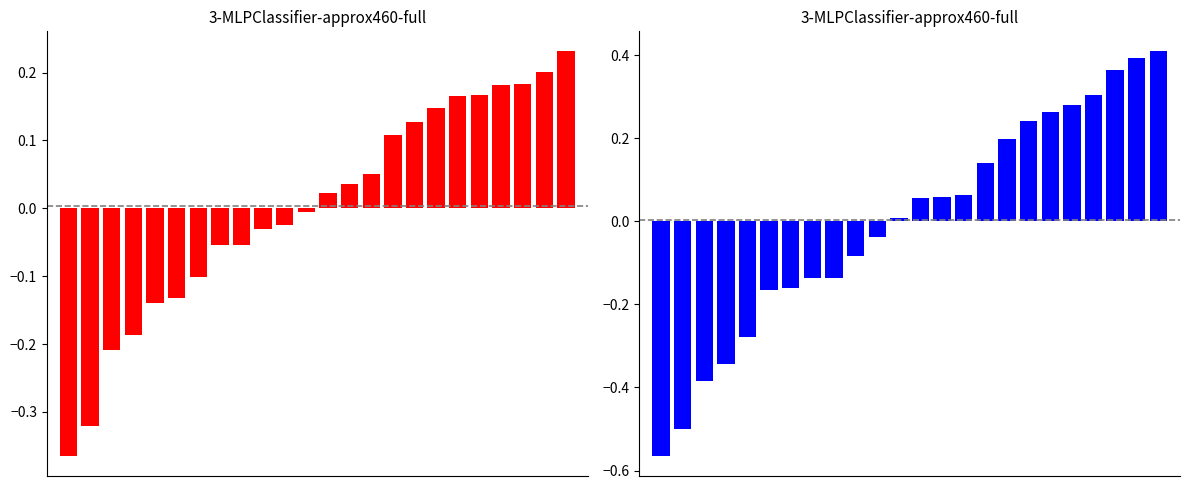

How many categories are shown in the chart?

24